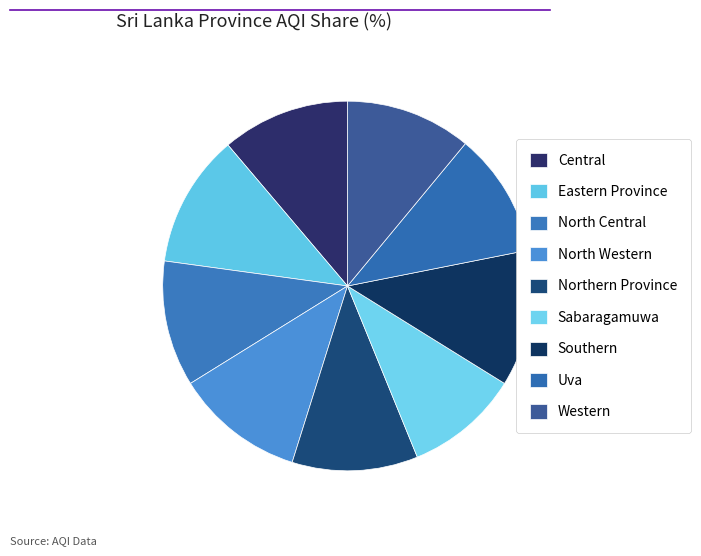

Rank the categories by value from highest to lowest.

Southern, Eastern Province, North Western, Central, North Central, Northern Province, Western, Uva, Sabaragamuwa